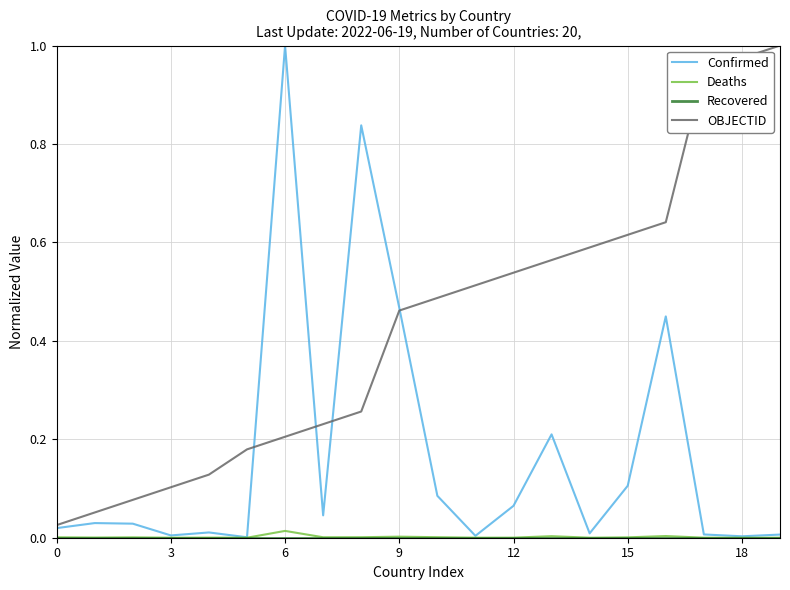

Which series has the largest total across all categories?

OBJECTID